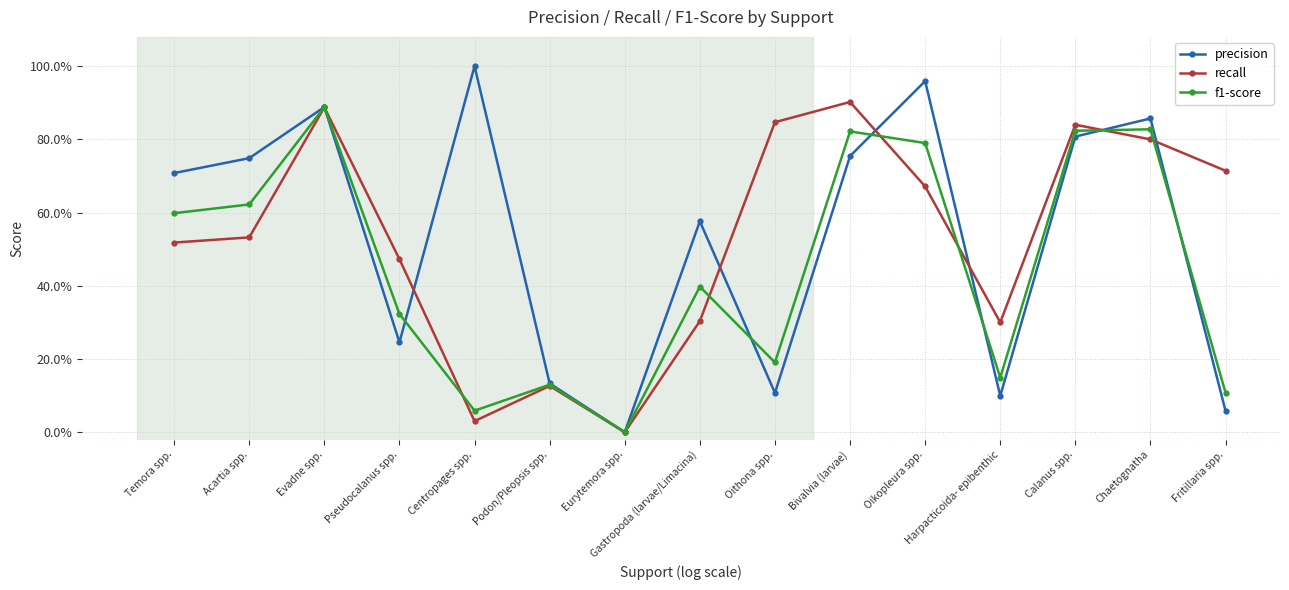

Does the chart have visible grid lines?

Yes